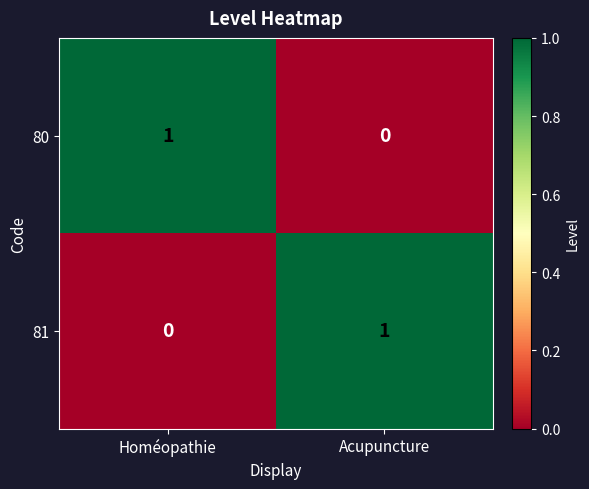

Which category has the highest value in the 81 series?

Acupuncture